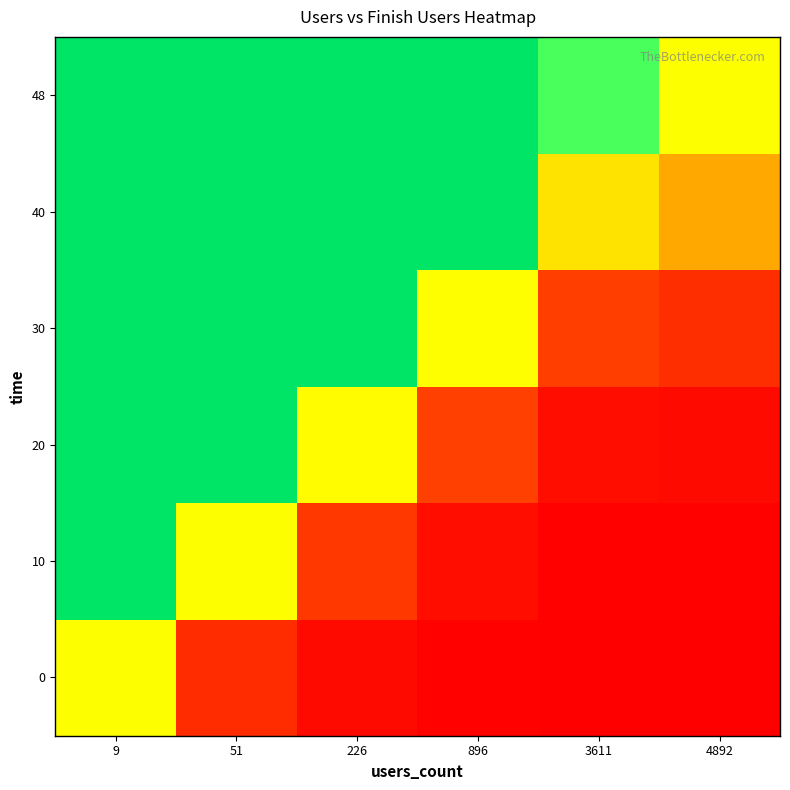

At which category does the chart reach its peak across all series?

9